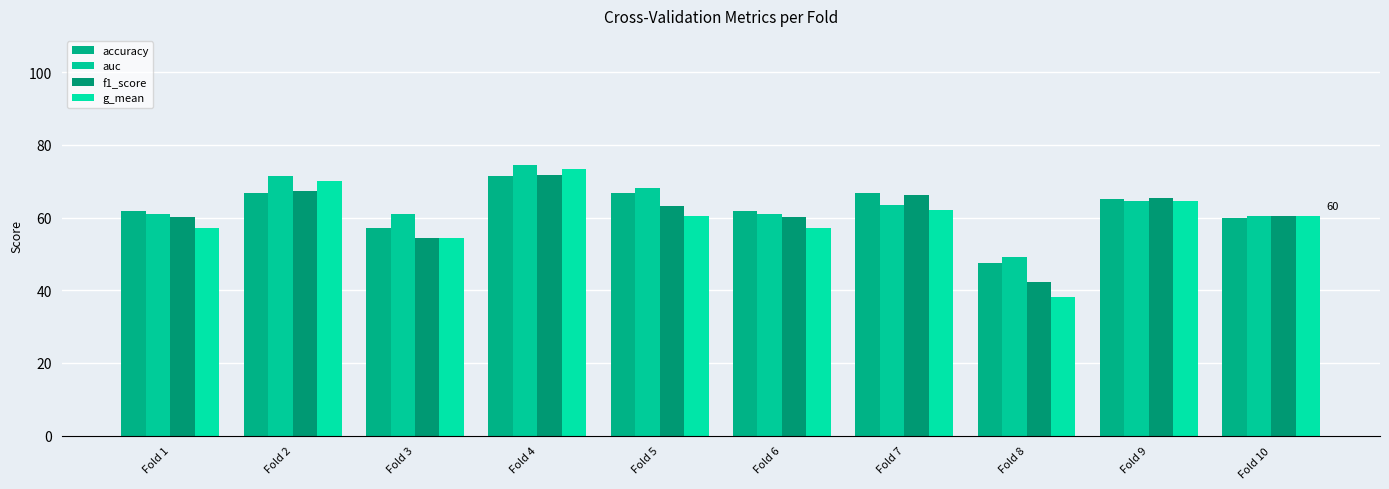

How many bars are there in each group?

4